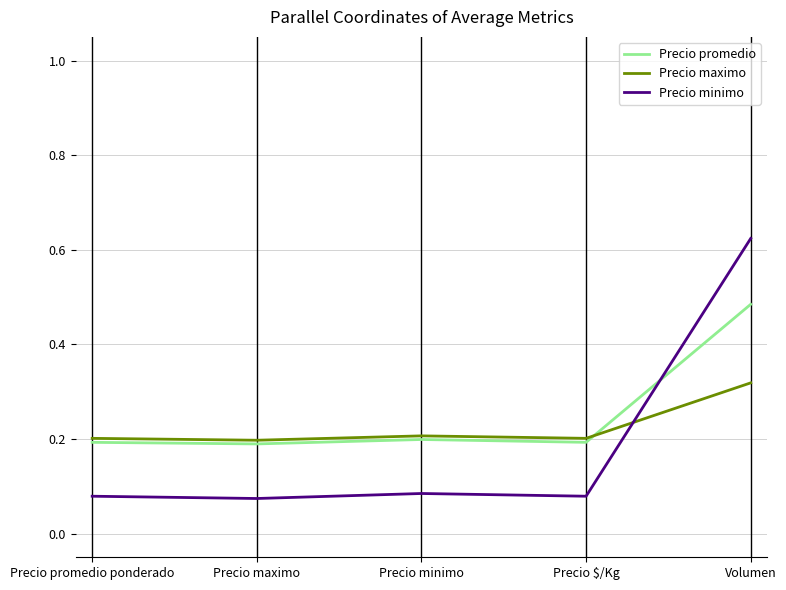

Rank the series by their maximum value, from highest to lowest.

Precio minimo, Precio promedio, Precio maximo